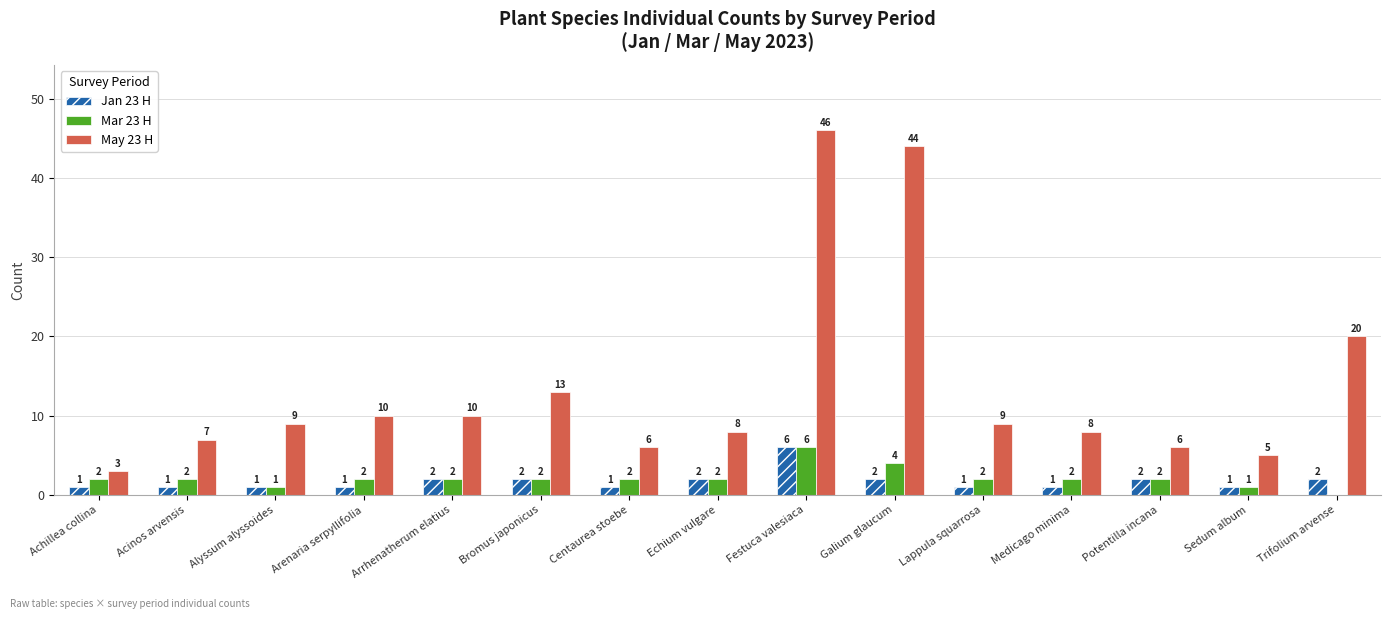

Reading left to right, what are all the values shown in this chart?

Jan 23 H: 1	1	1	1	2	2	1	2	6	2	1	1	2	1	2
Mar 23 H: 2	2	1	2	2	2	2	2	6	4	2	2	2	1	0
May 23 H: 3	7	9	10	10	13	6	8	46	44	9	8	6	5	20